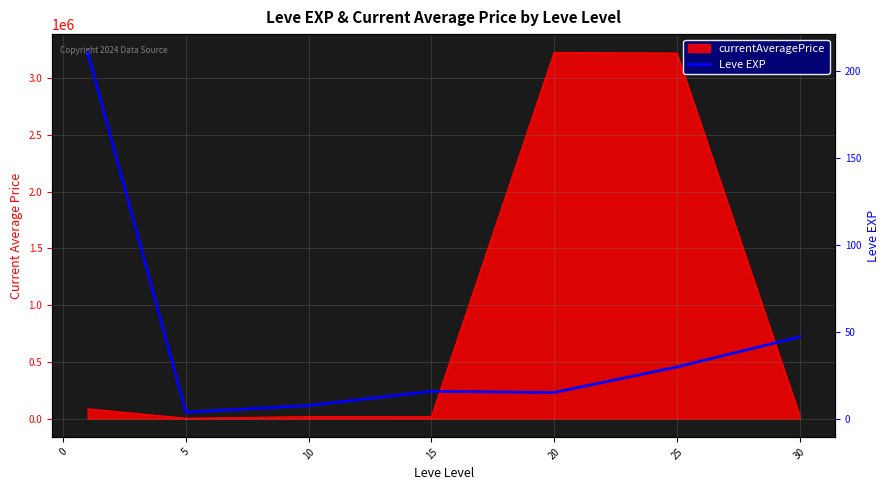

What is the value of the 7th point from the left?

47.0